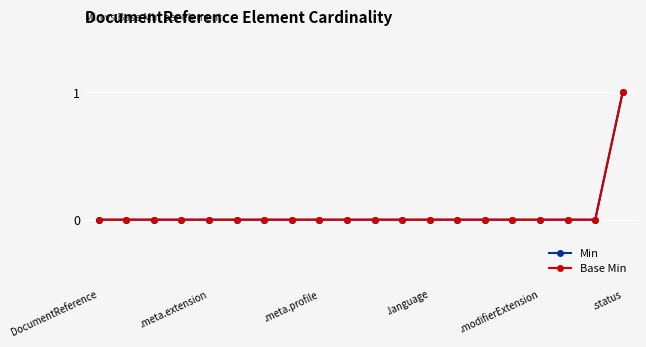

Does the chart have visible grid lines?

Yes